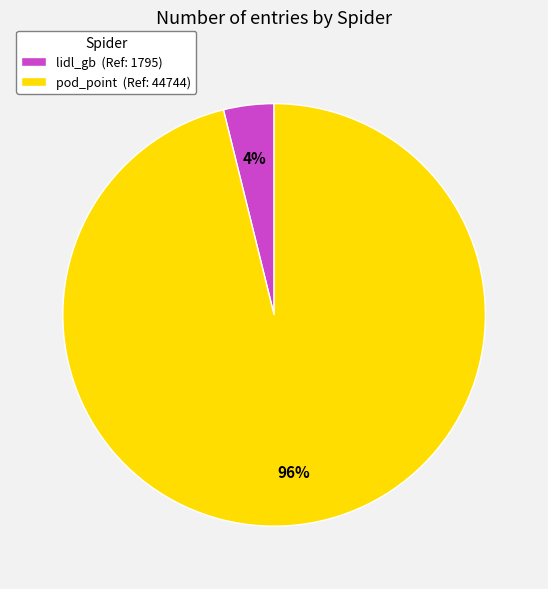

Combined, do lidl_gb (Ref: 1795) and pod_point (Ref: 44744) account for over 50%?

Yes